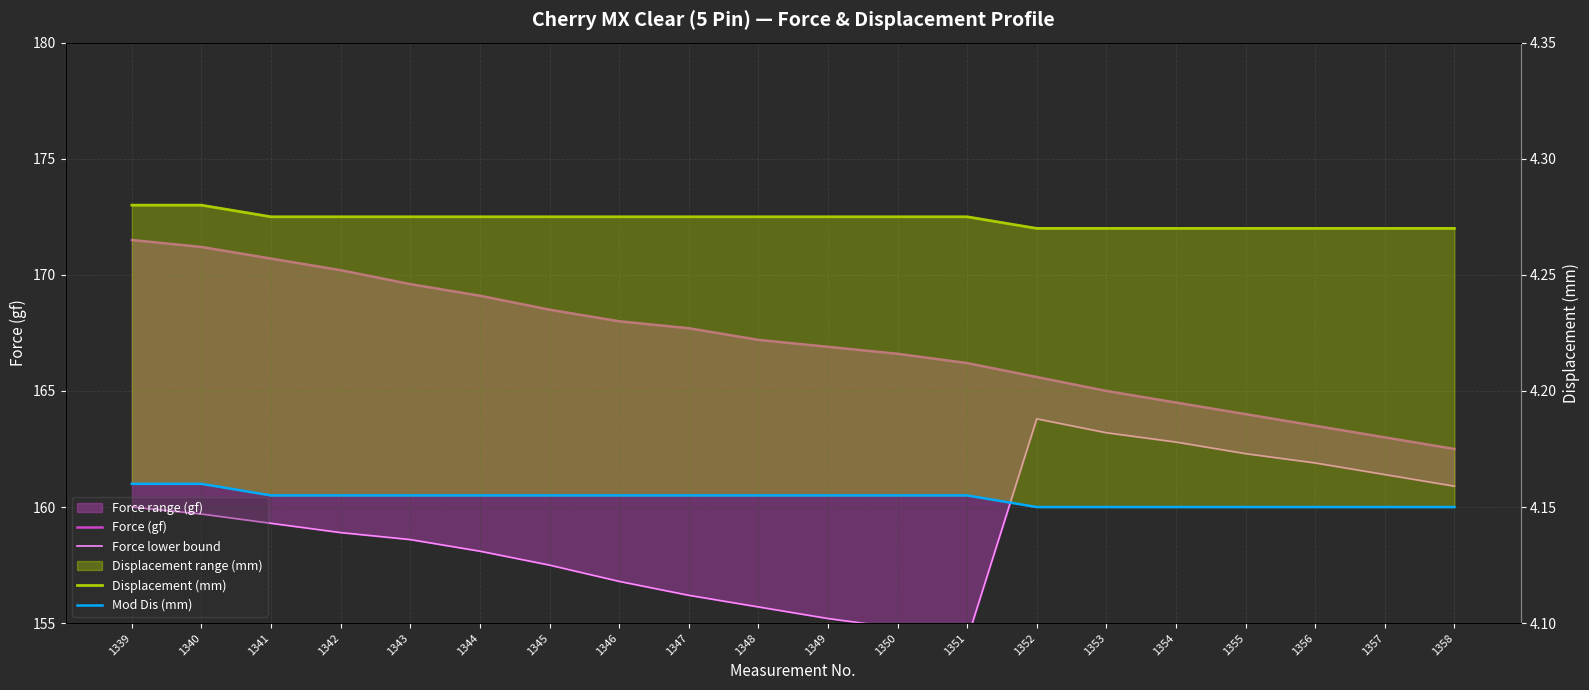

What is the average value of the Mod Dis (mm) series?

4.2